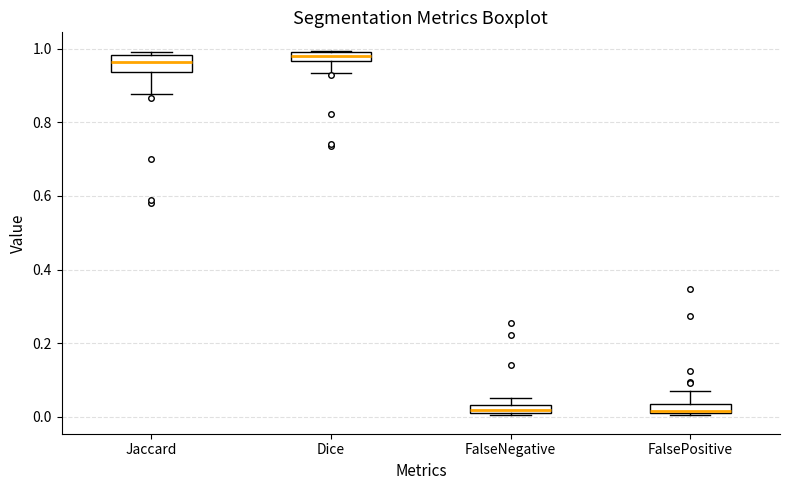

Where is the lower edge of the box for FalseNegative on the y-axis? The values are not printed on the chart, so give them approximately, as read against the axis.

0.02